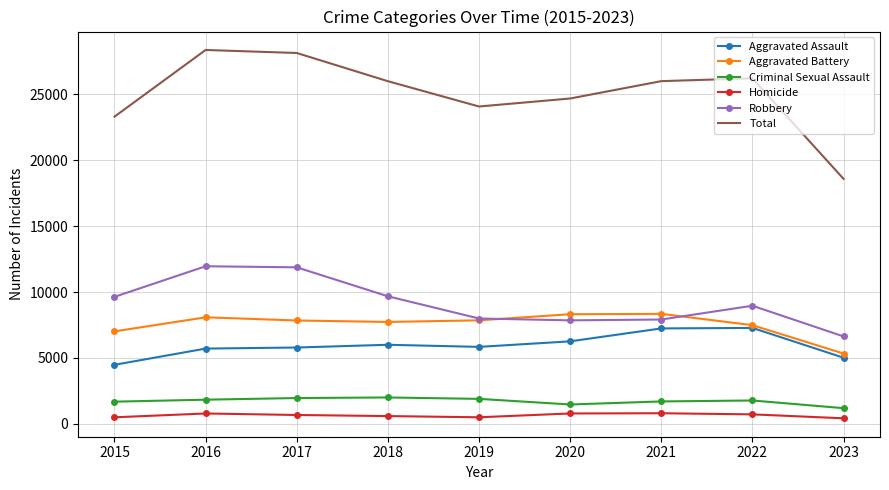

True or false: Total has more than 2 interior local peaks.

False